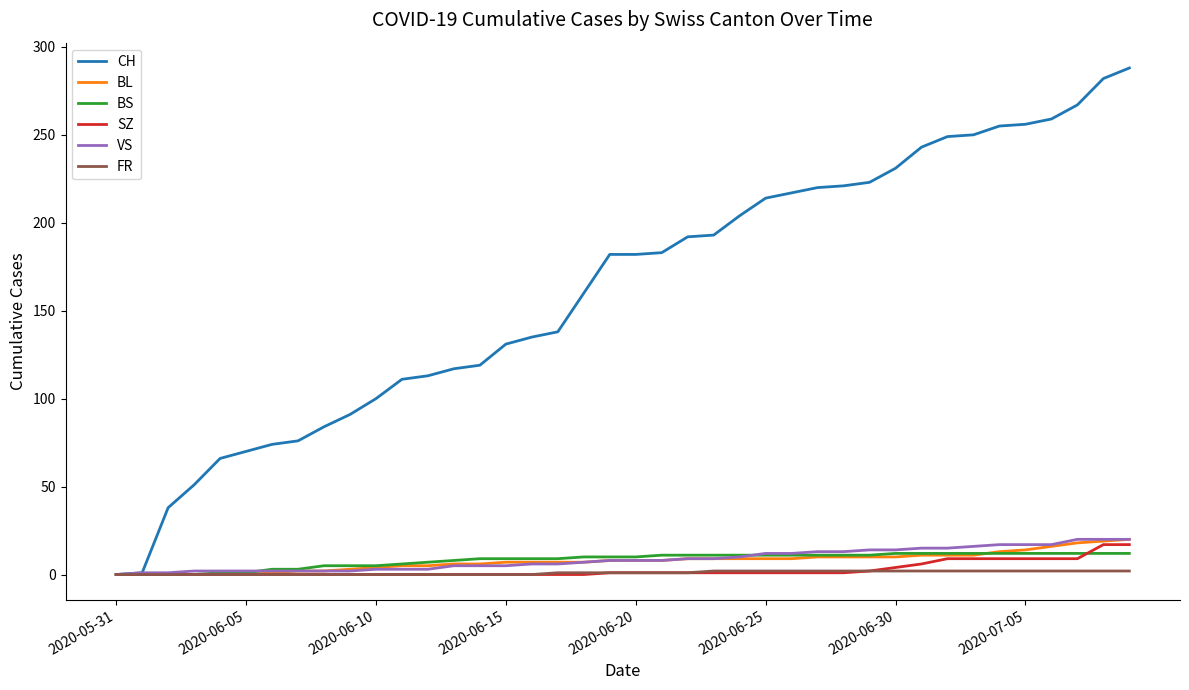

List the series in order of their peak value, highest first.

CH, BL, VS, SZ, BS, FR